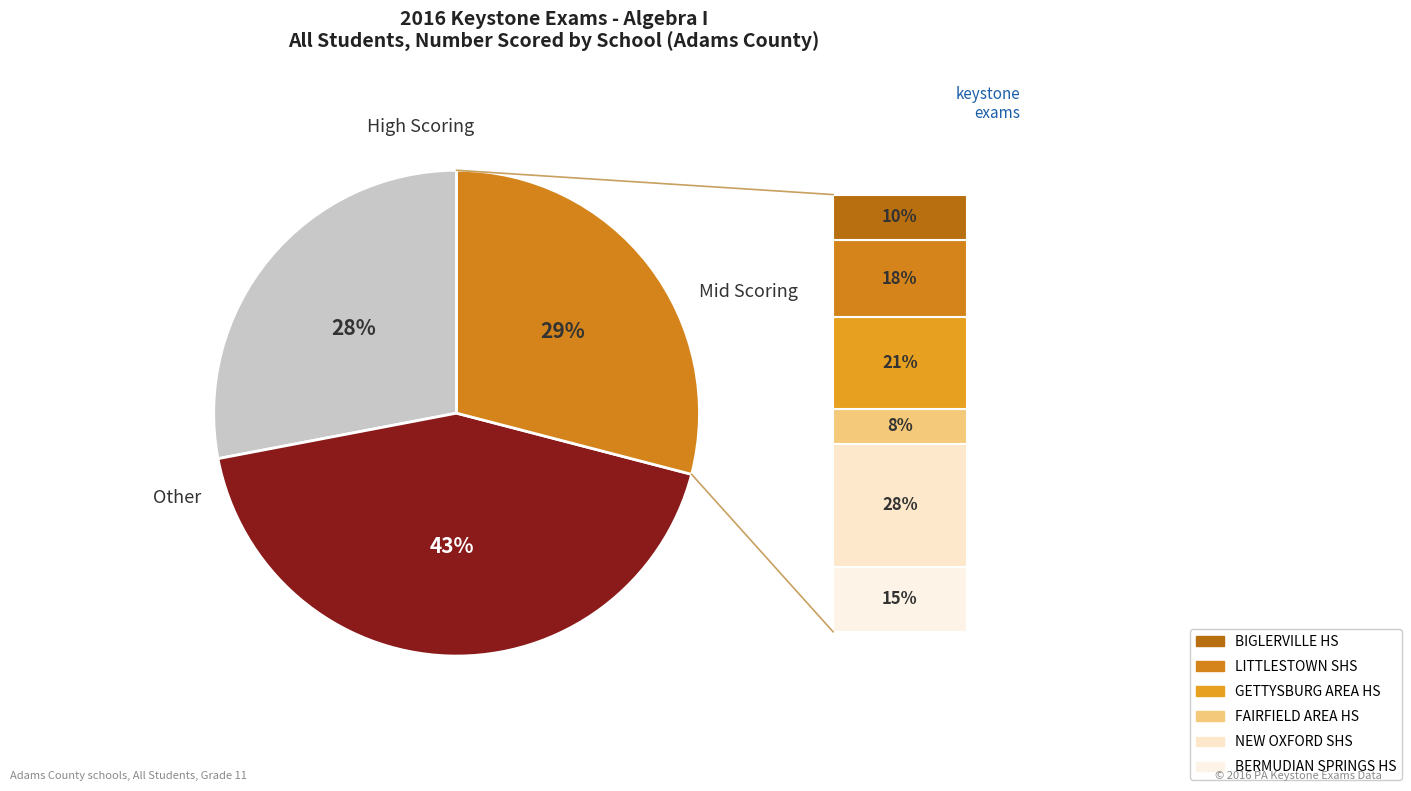

Is there a majority slice in this chart?

No